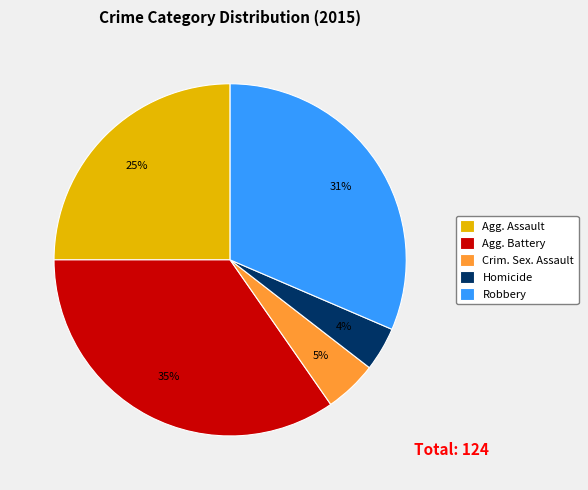

Which has a higher value, Agg. Battery or Agg. Assault?

Agg. Battery